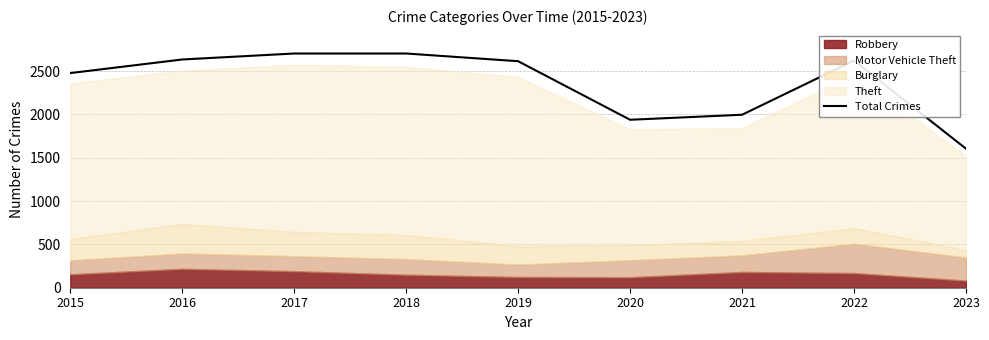

Approximately how many times larger is the value at 2017 compared to 2019?

1.0